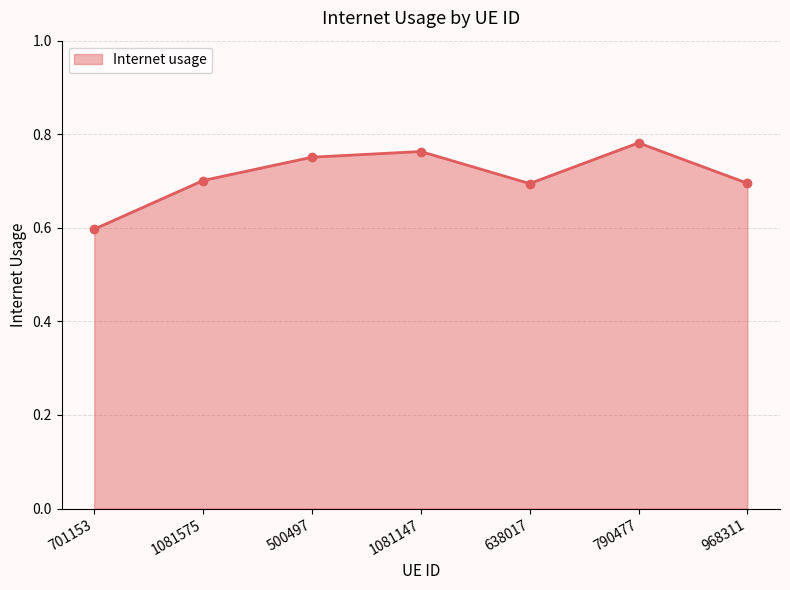

What is the difference between the values at 638017 and 790477?

0.1